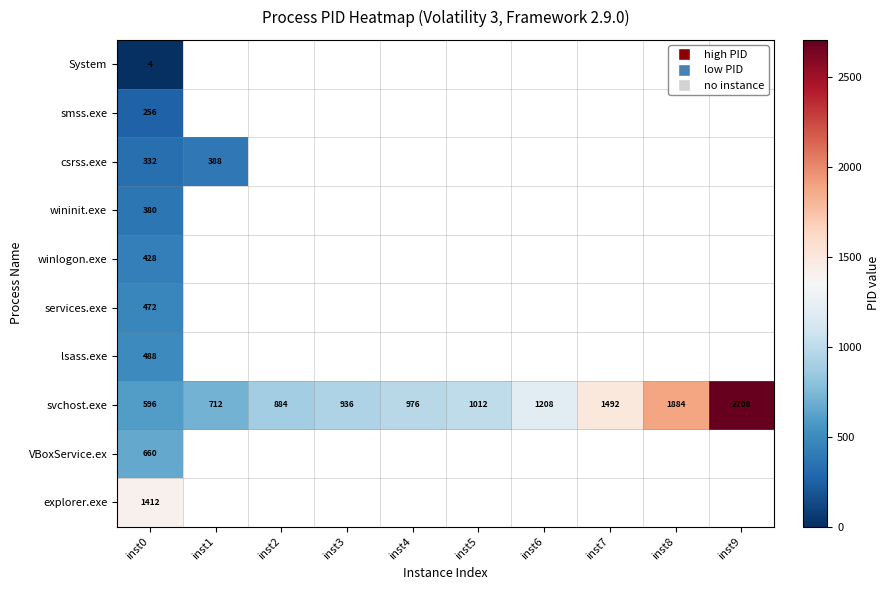

What is the minimum value shown in the chart?

4.0